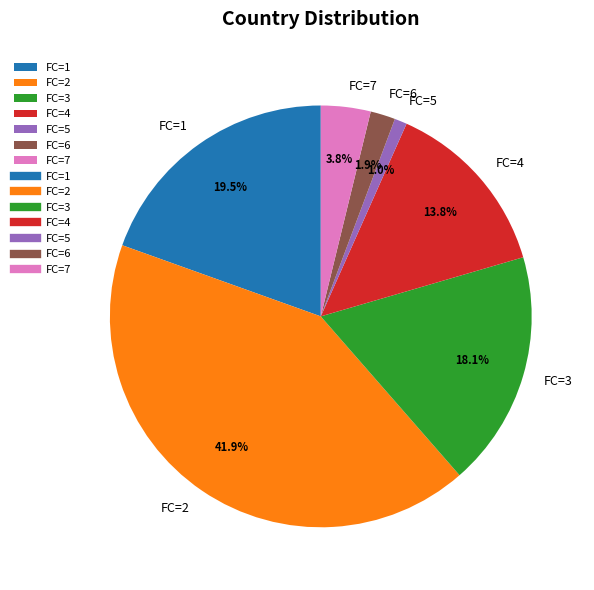

How many segments does this pie chart have?

7